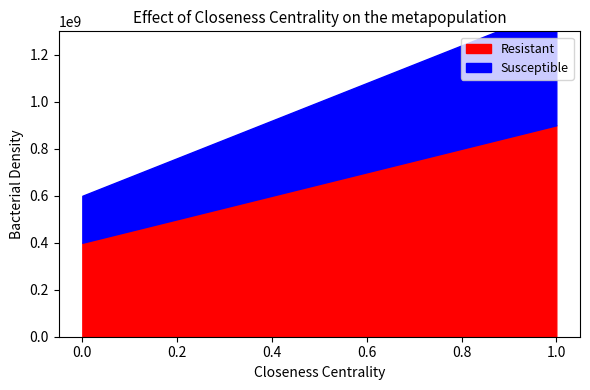

Is it true that Resistant equals 0 at 1?

False